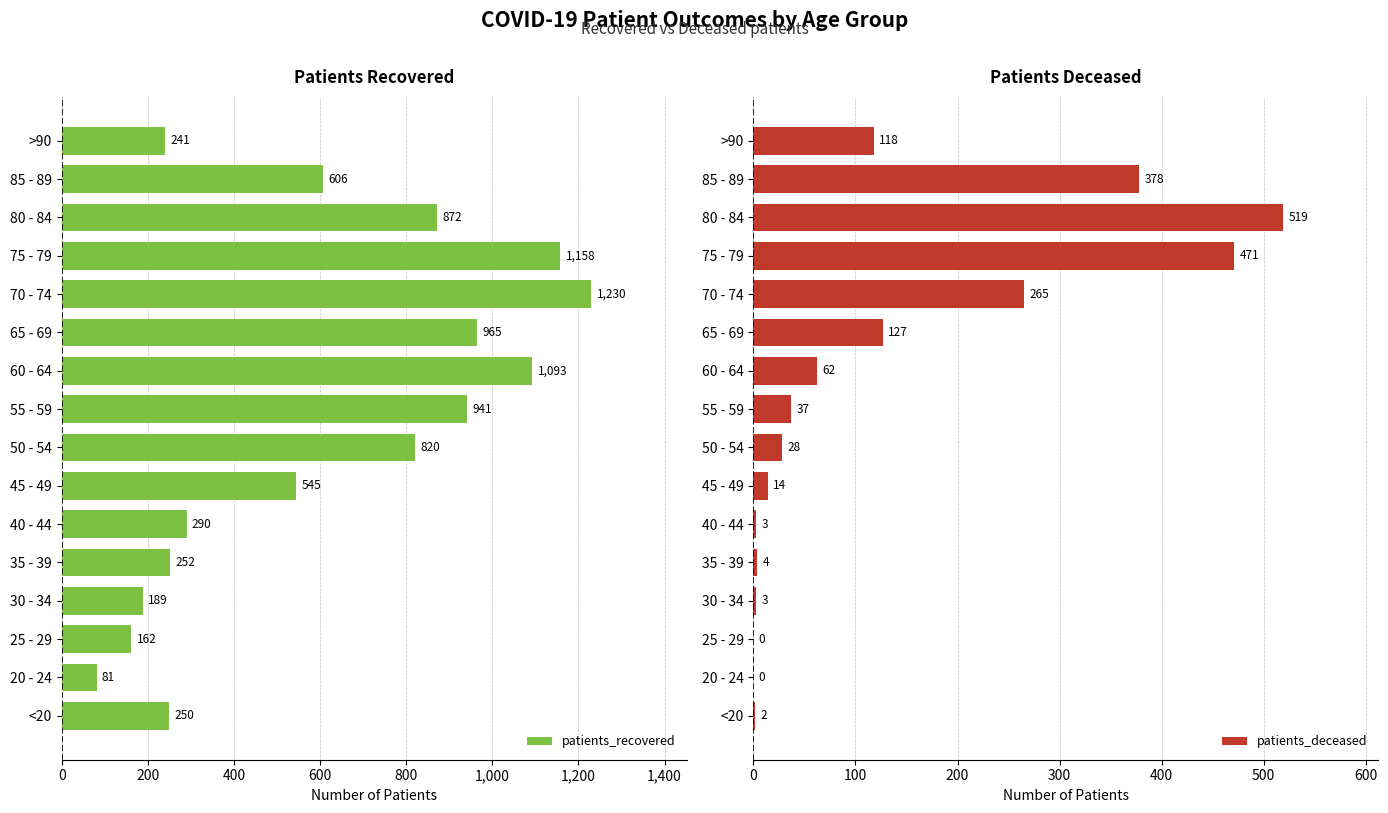

List the series in order of their peak value, lowest first.

patients_deceased, patients_recovered